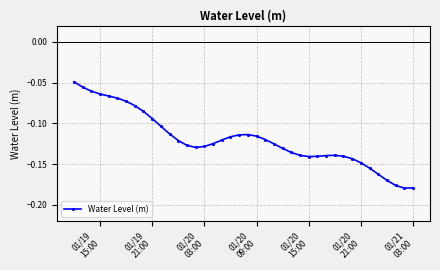

What is the sum of all values?

-4.8